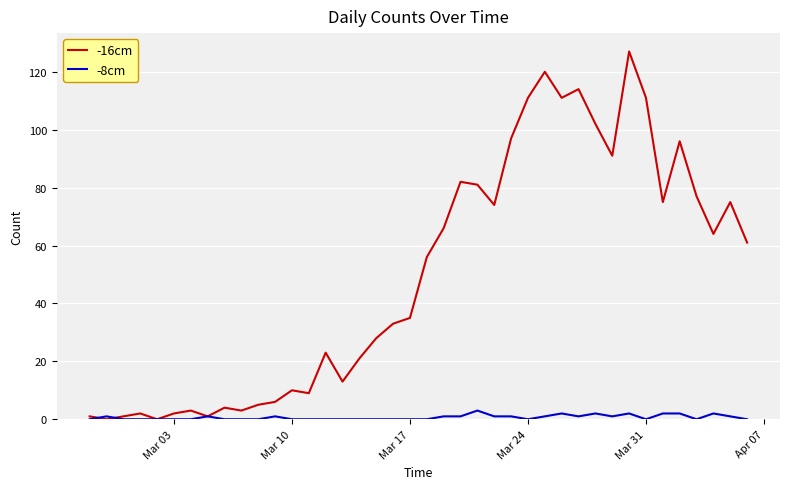

Which series has the widest spread of values?

-16cm